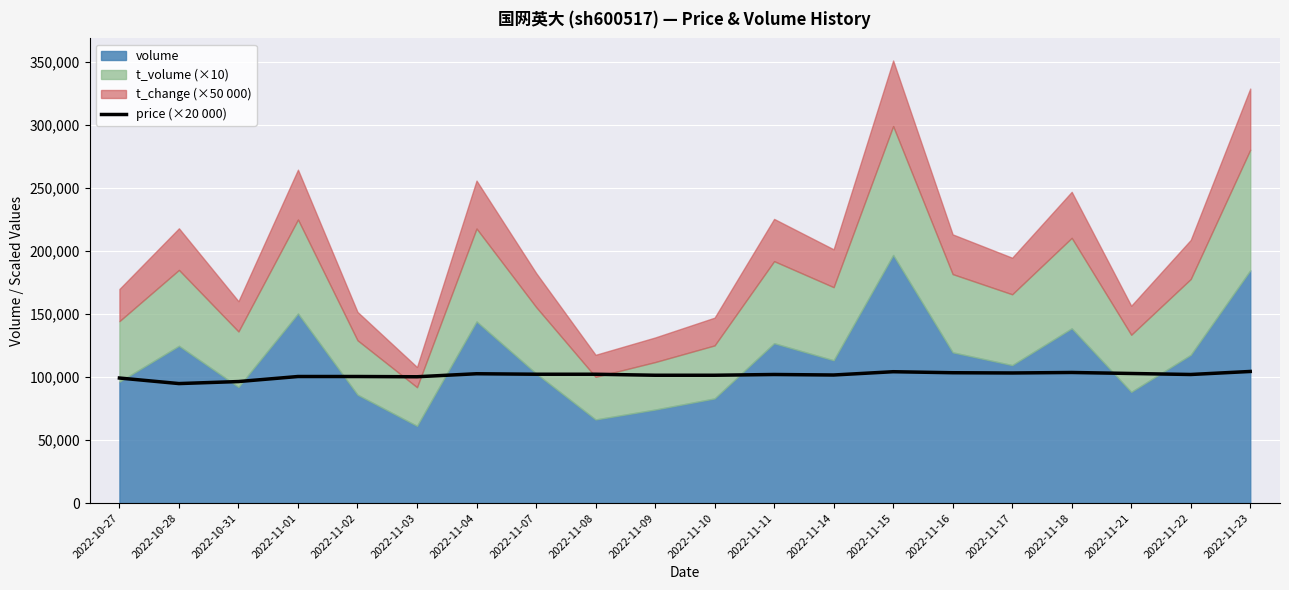

Is it true that the value at 2022-11-14 is 45058.0?

False